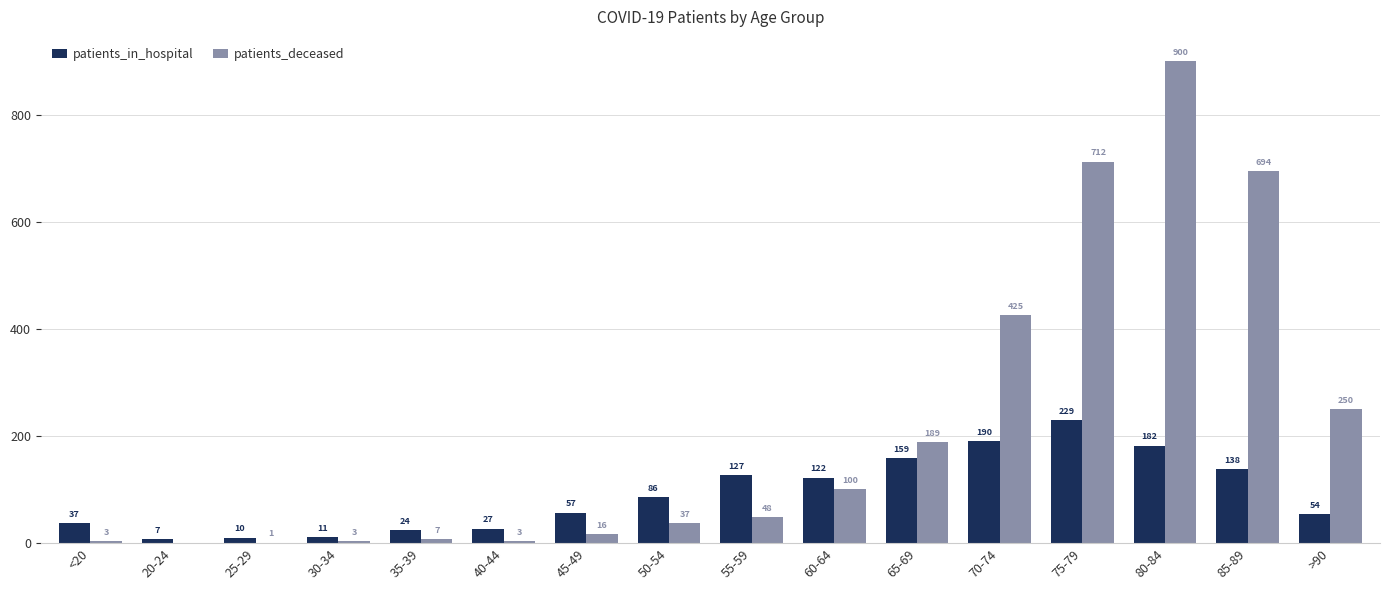

What value does the patients_deceased series have at 55-59, to the nearest 50?

50